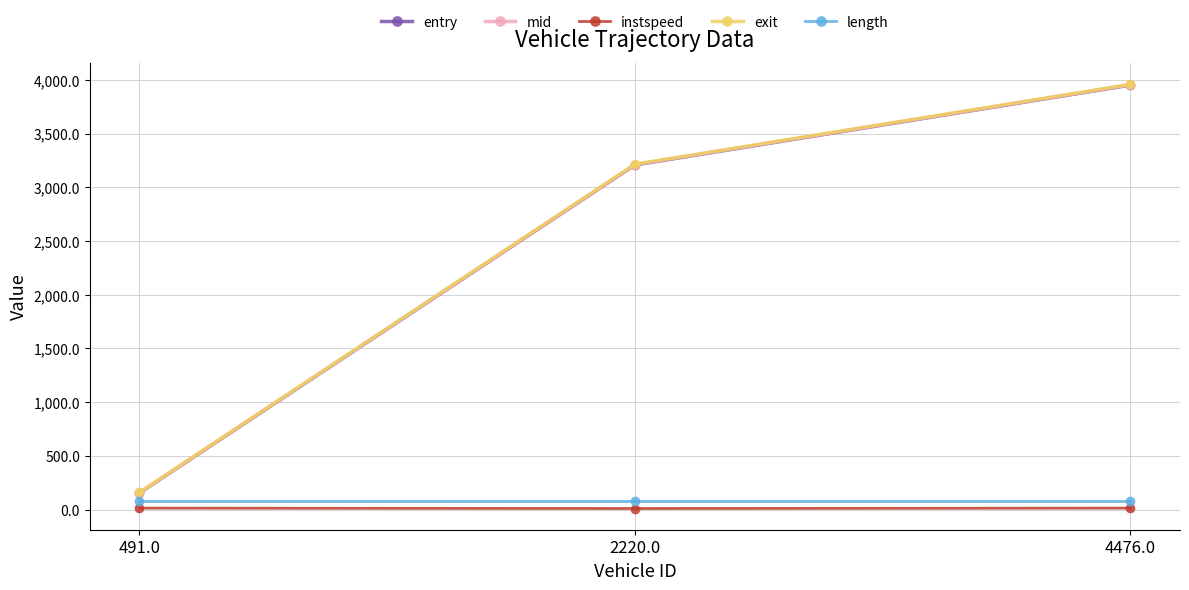

What position from the right is 4476.0?

1